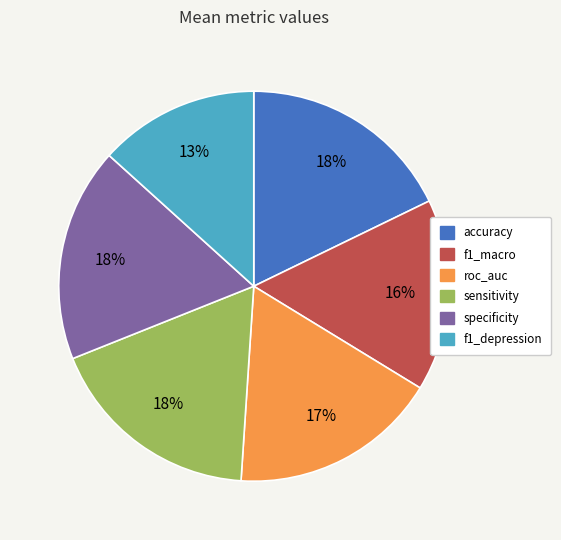

How many segments does this pie chart have?

6